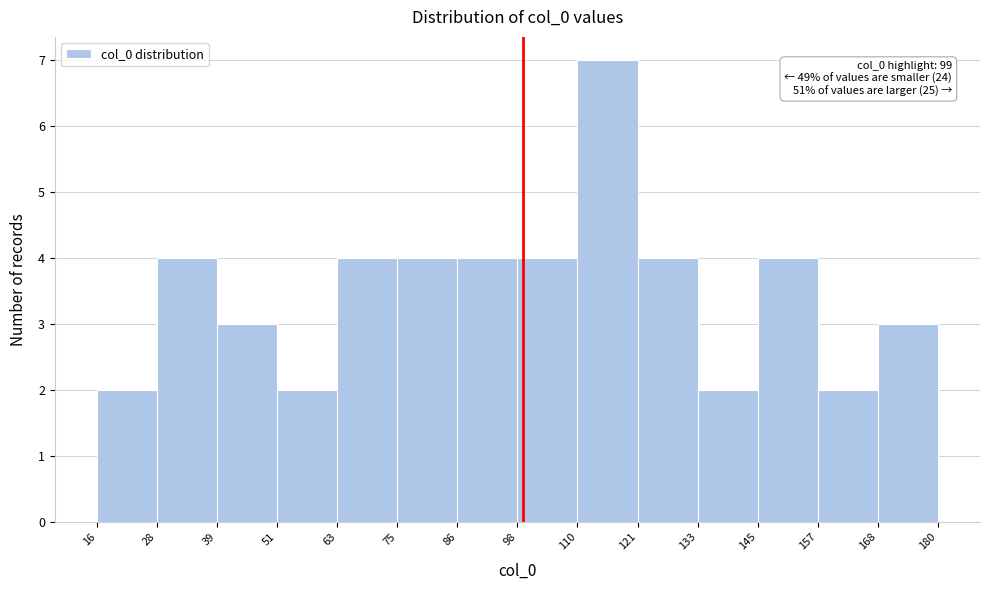

Over which range of the x-axis is the bar tallest?

110 to 121